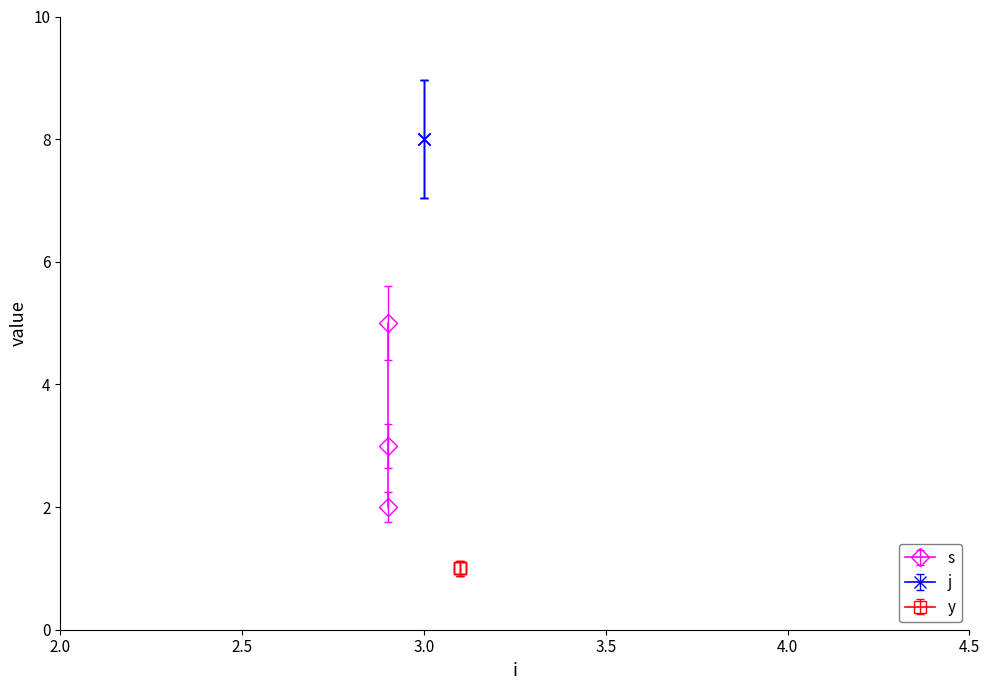

How many categories are shown in the chart?

3